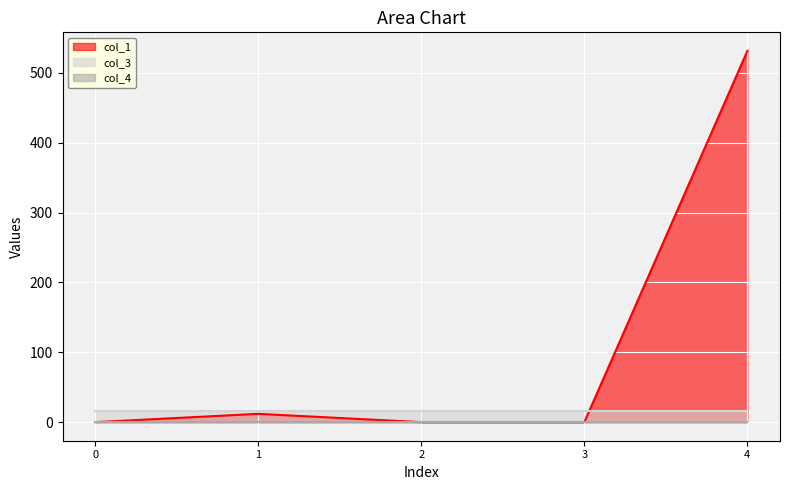

What are all the series names shown in the legend?

col_1, col_3, col_4